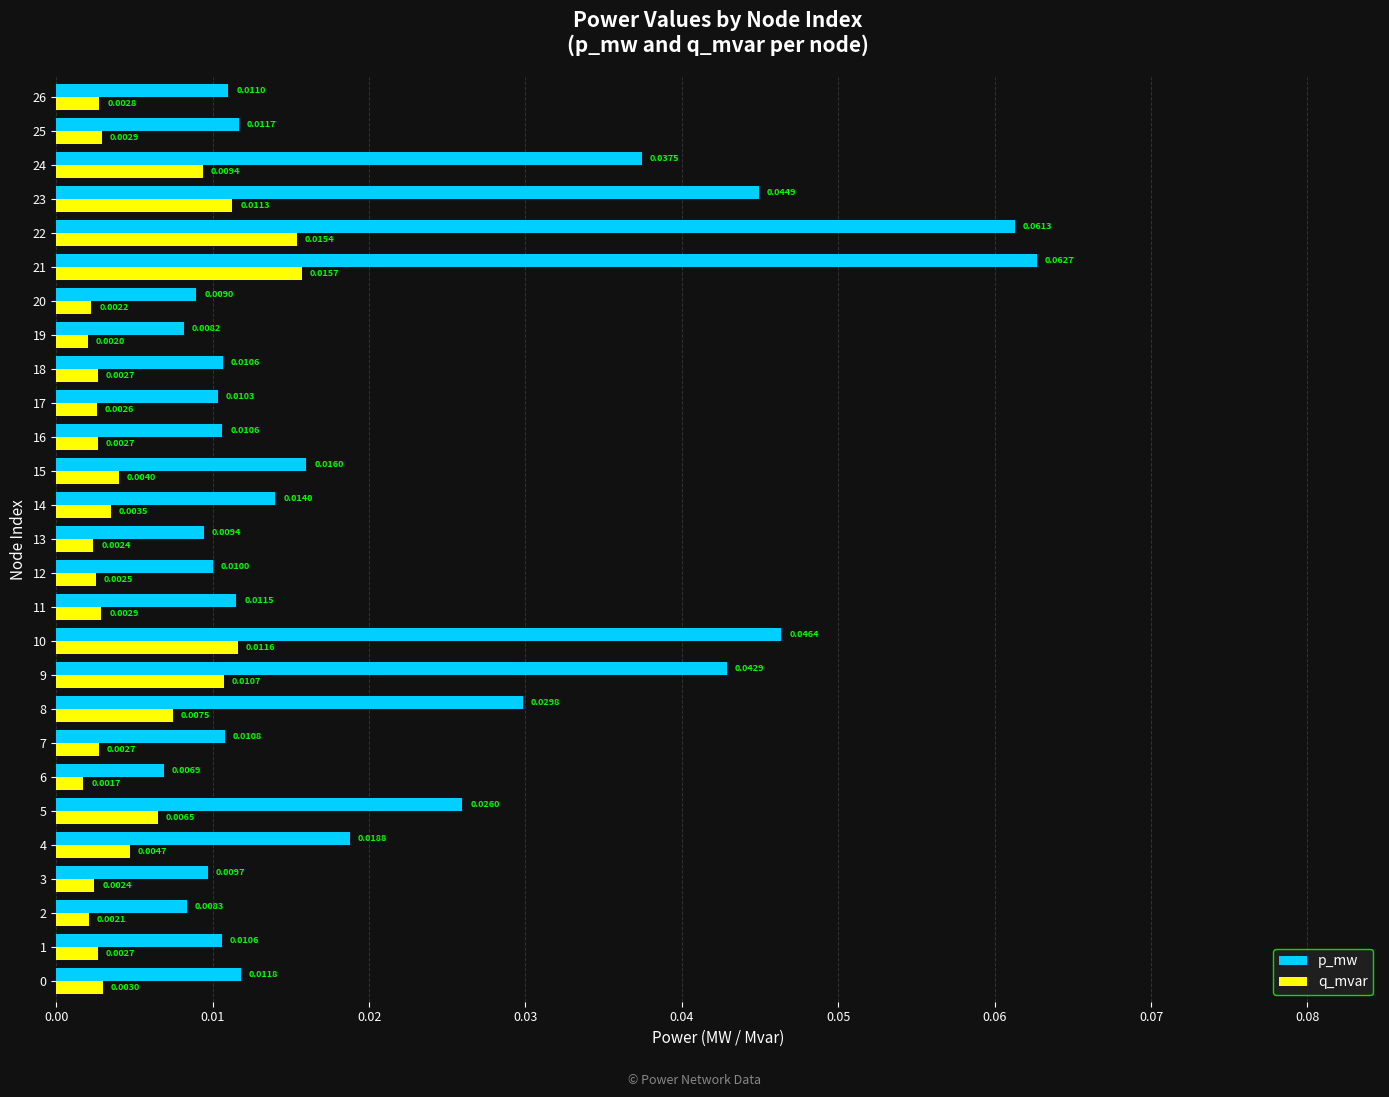

Which series changed the most between 9 and 13?

p_mw